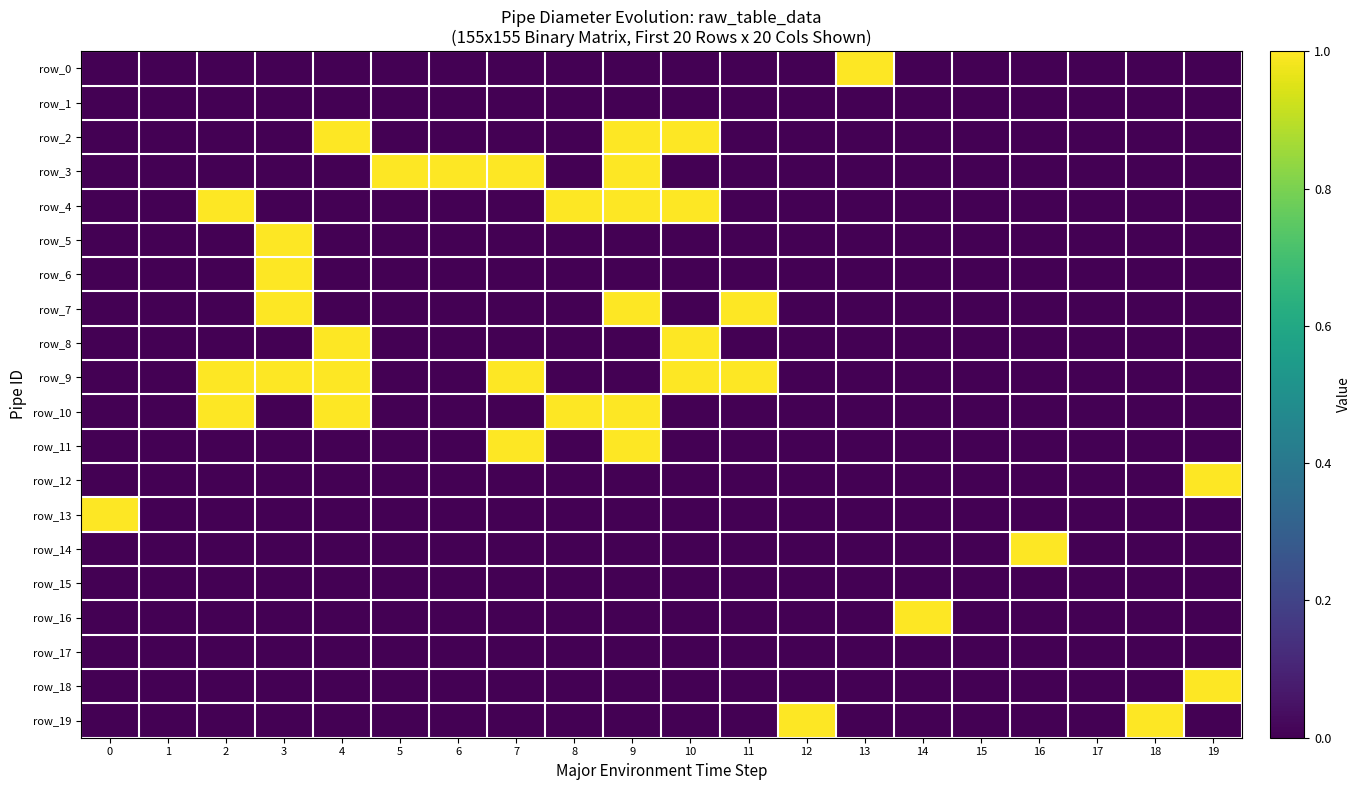

At which category is the sum across all series the highest?

9